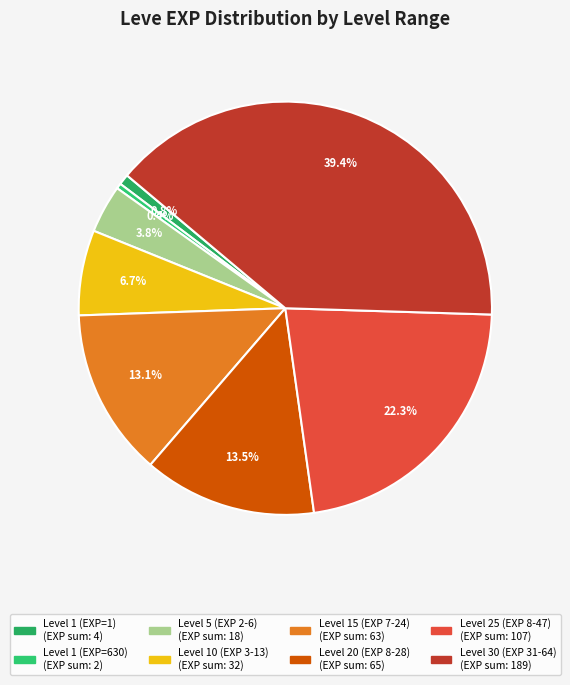

To the nearest percent, what is the difference between the largest and smallest slice percentages?

39%